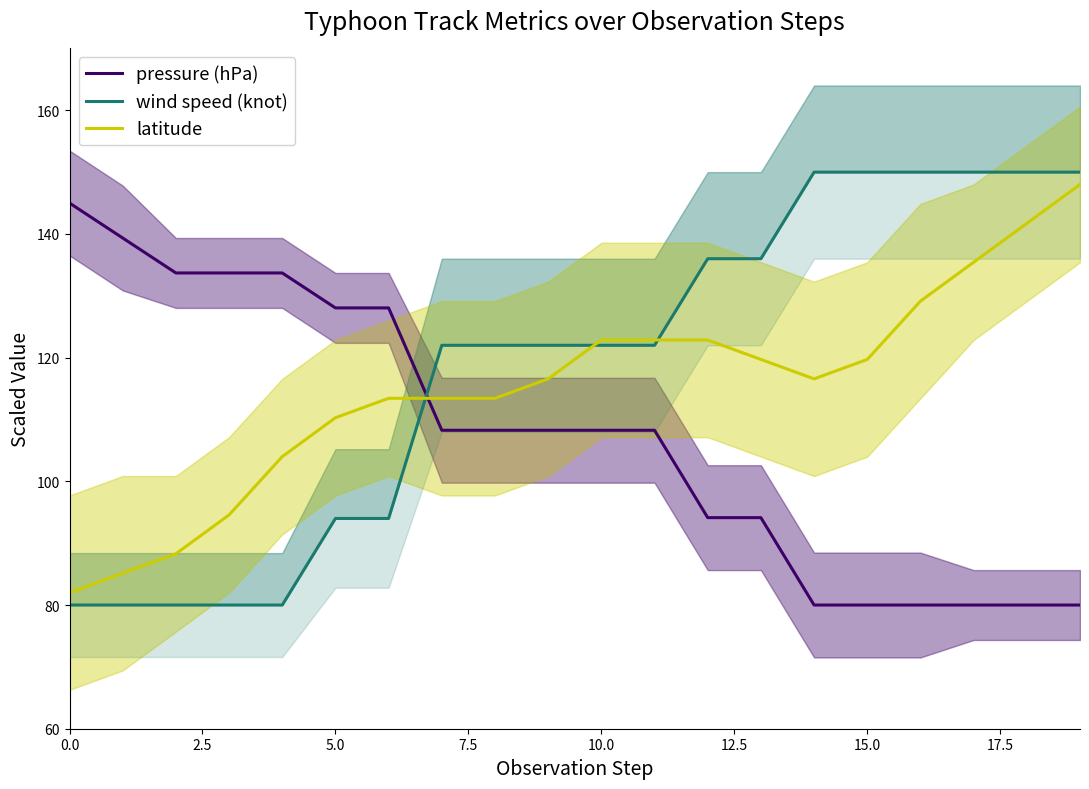

True or false: latitude and pressure (hPa) cross at least once.

True